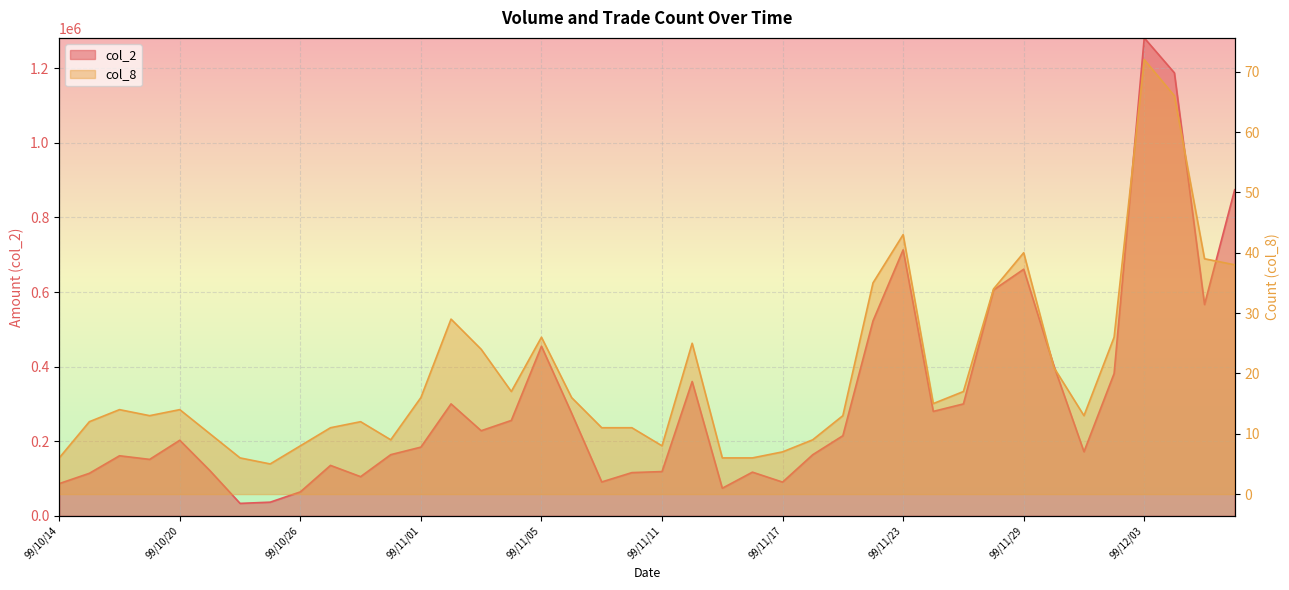

Which series has the largest range (max minus min)?

col_2